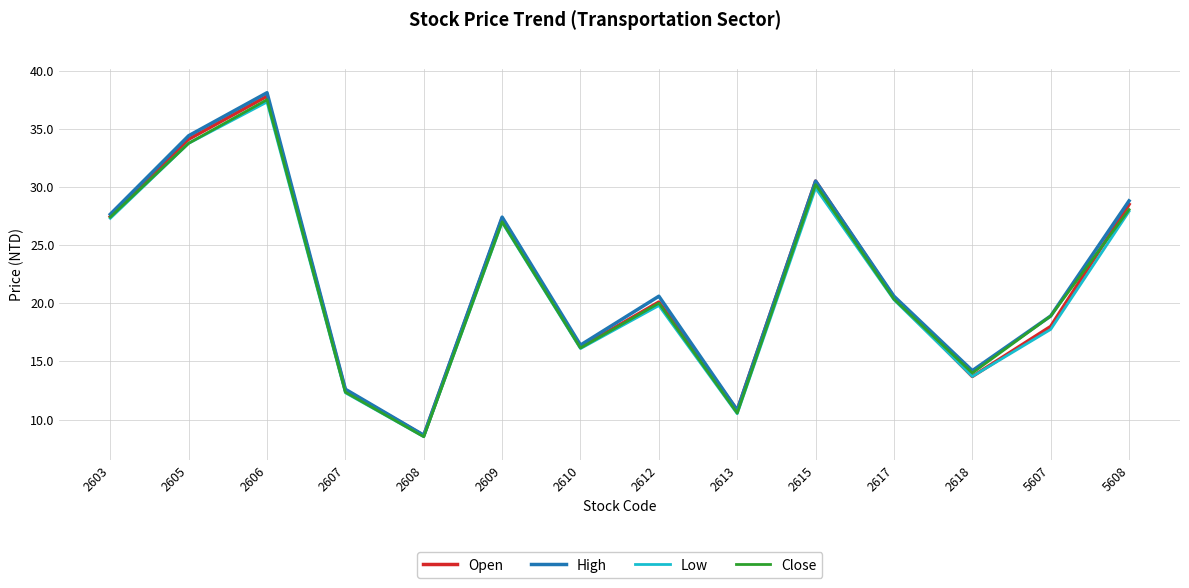

At how many categories does at least one series exceed 15?

10